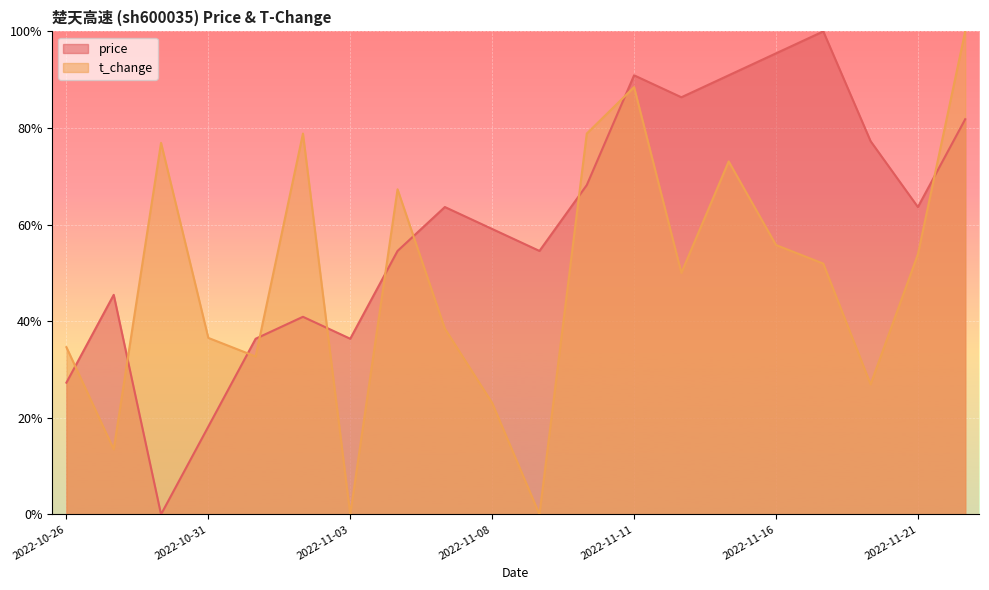

What is the label of the 6th point from the left?

2022-11-02